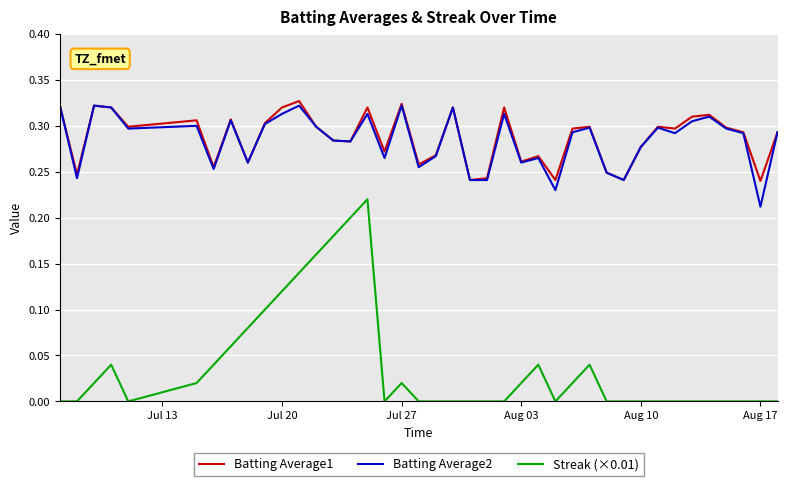

True or false: Streak (×0.01) and Batting Average1 intersect in this chart.

False